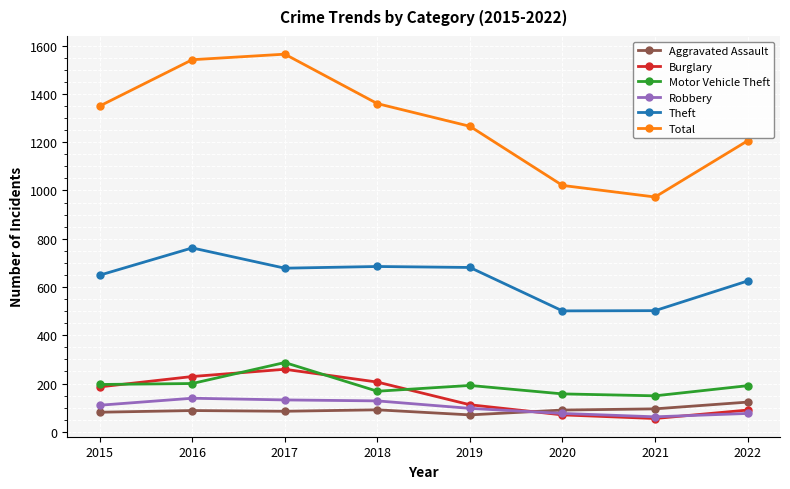

True or false: Total and Aggravated Assault cross at least once.

False